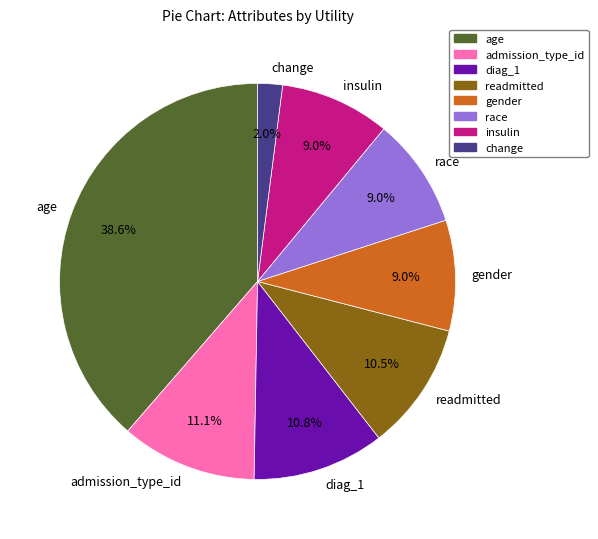

How much of the chart is everything except race?

91.0%